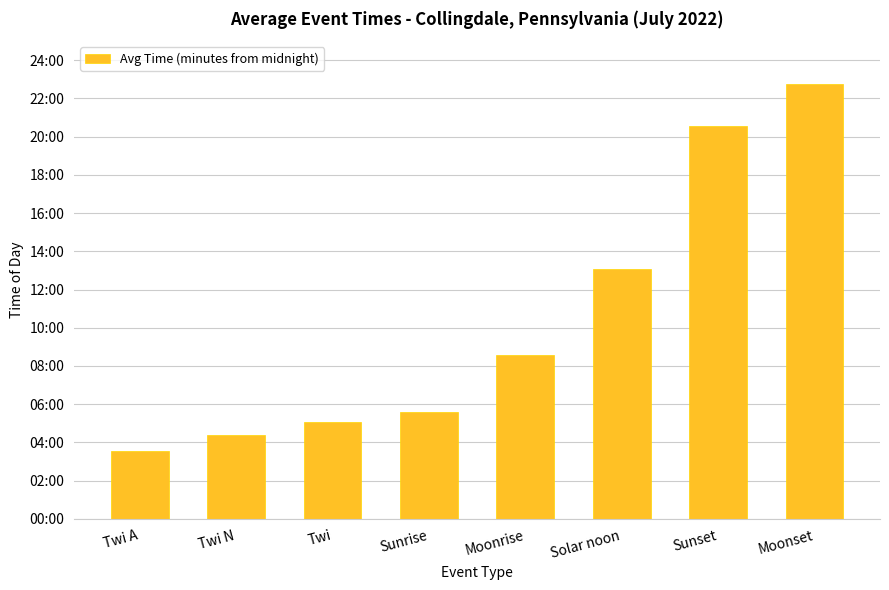

List the labels in order of value, smallest first.

Twi A, Twi N, Twi, Sunrise, Moonrise, Solar noon, Sunset, Moonset